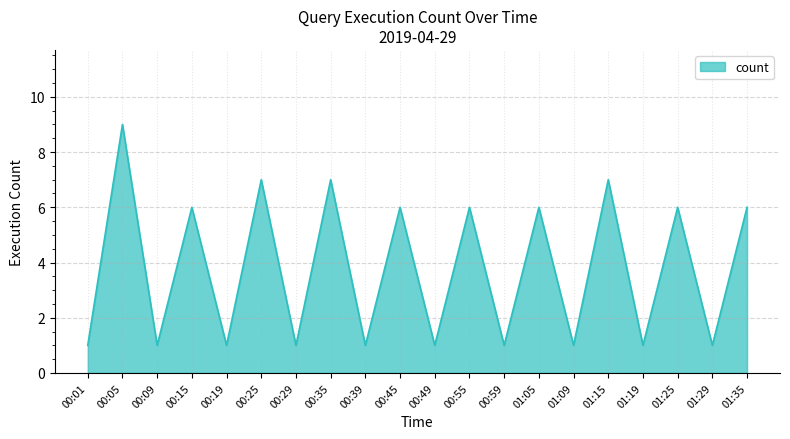

Reading right to left, extract all data points from this chart.

01:35=6	01:29=1	01:25=6	01:19=1	01:15=7	01:09=1	01:05=6	00:59=1	00:55=6	00:49=1	00:45=6	00:39=1	00:35=7	00:29=1	00:25=7	00:19=1	00:15=6	00:09=1	00:05=9	00:01=1